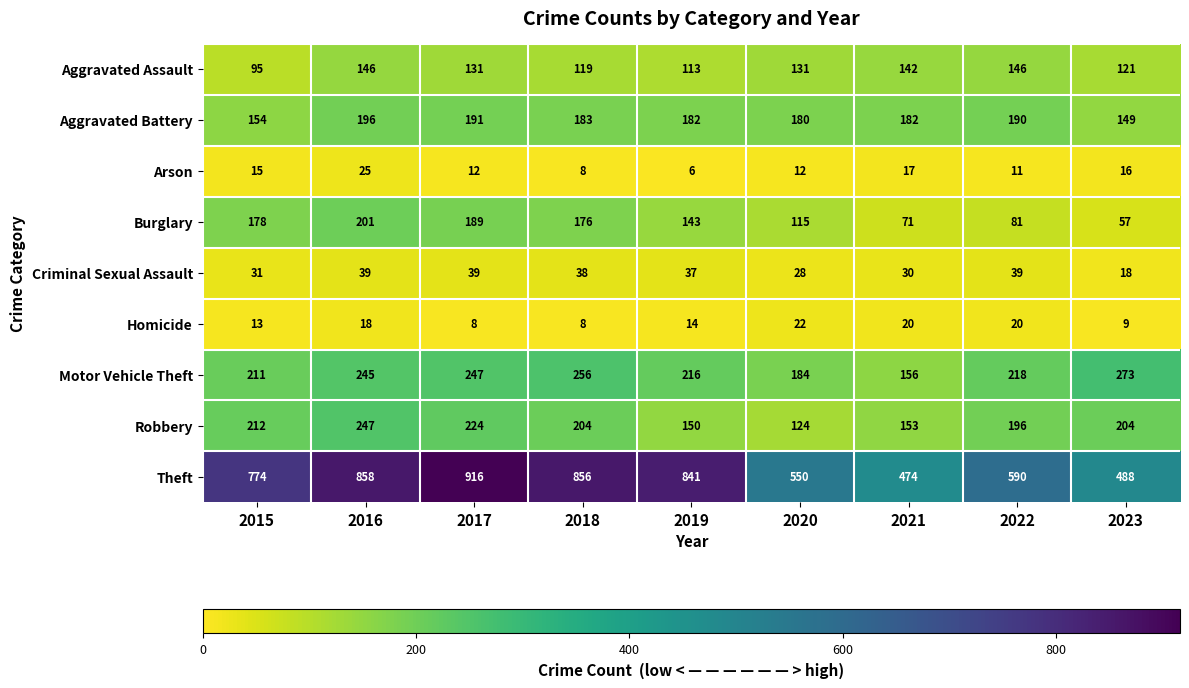

What is the sum of all Burglary values?

1211